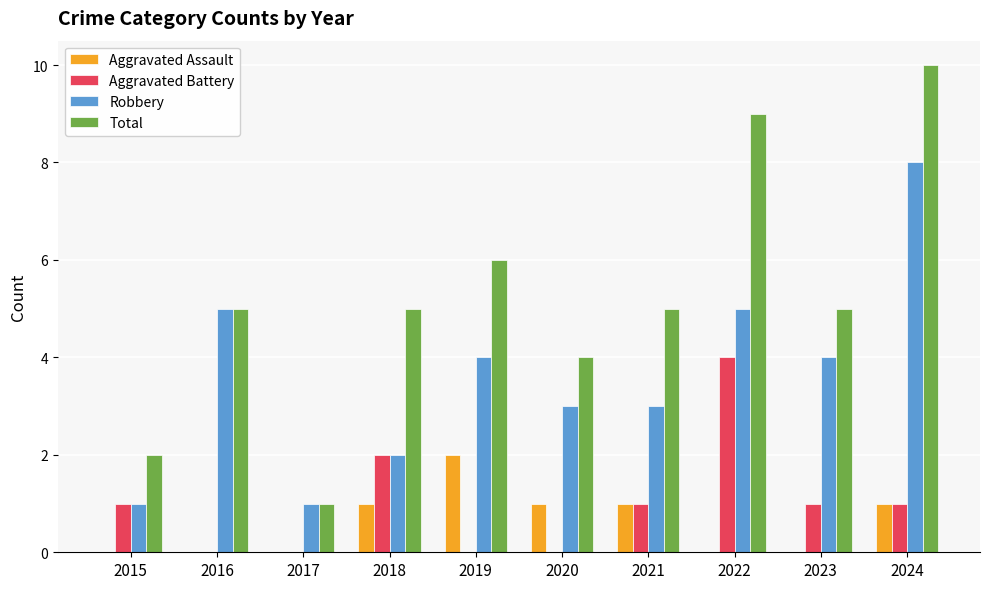

How many data points does each series have?

10